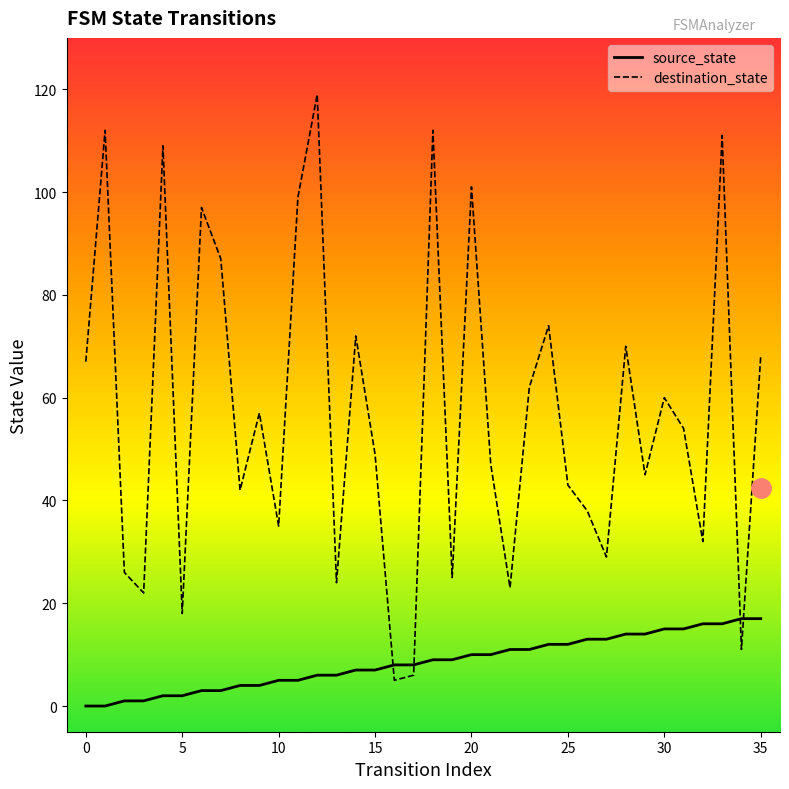

Rank the series by their maximum value, from highest to lowest.

destination_state, source_state